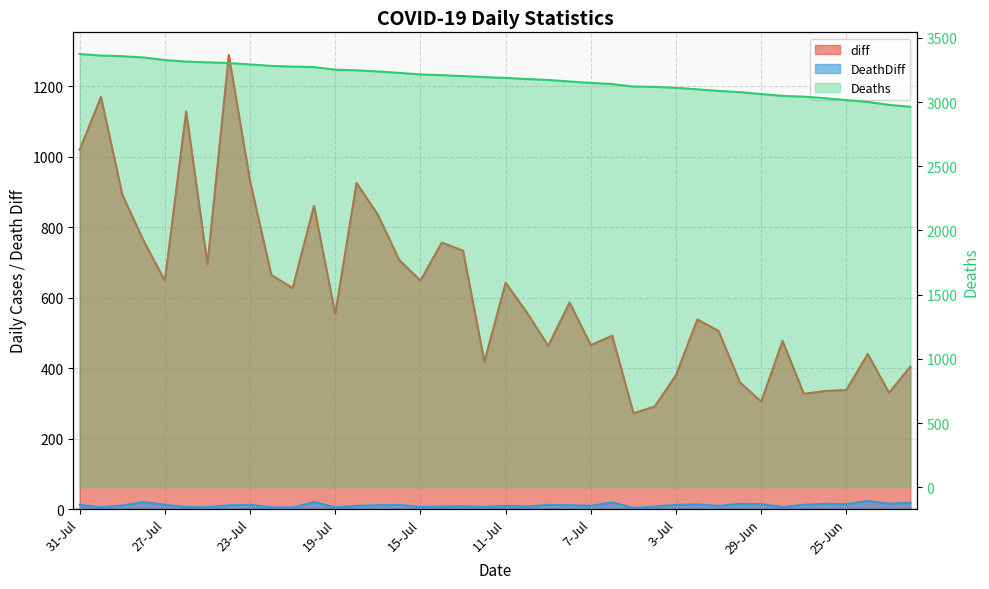

What is the spread (max minus min) of values at 27-Jul?

3315